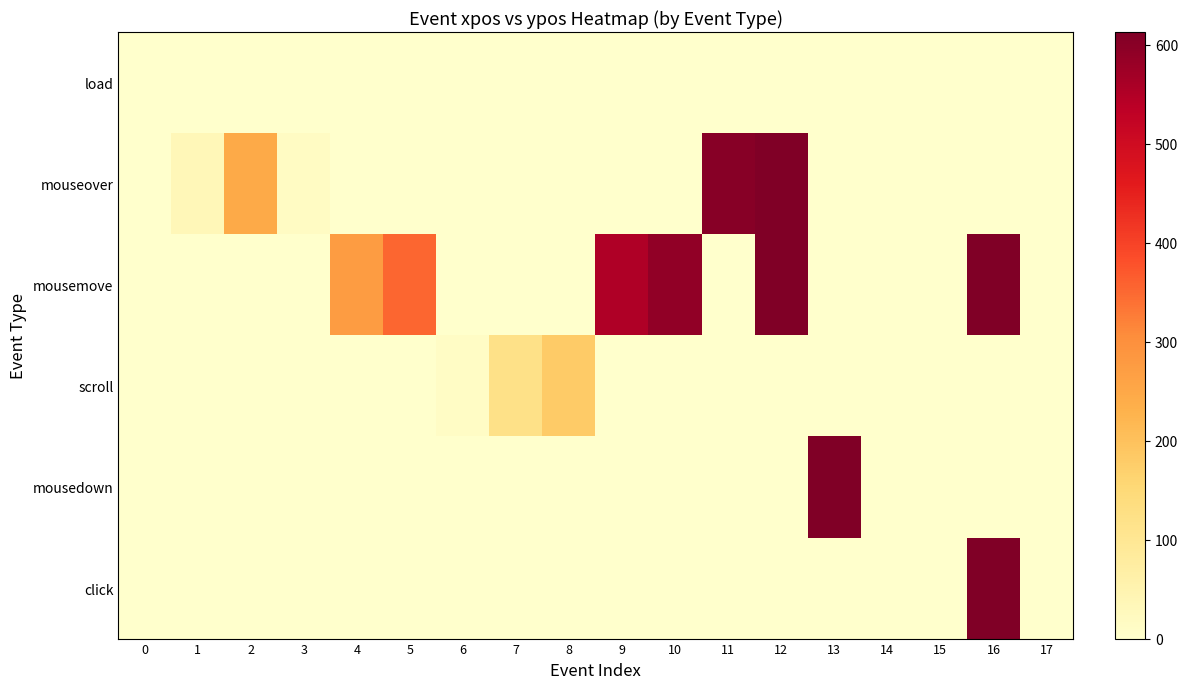

How many data points does each series have?

18